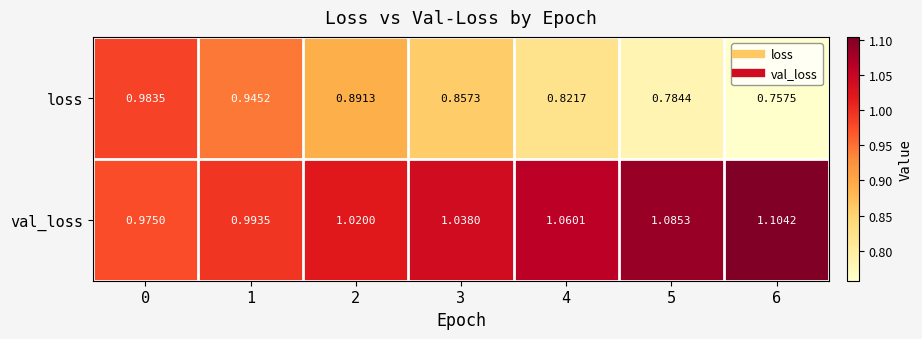

List the series in order of their peak value, lowest first.

loss, val_loss